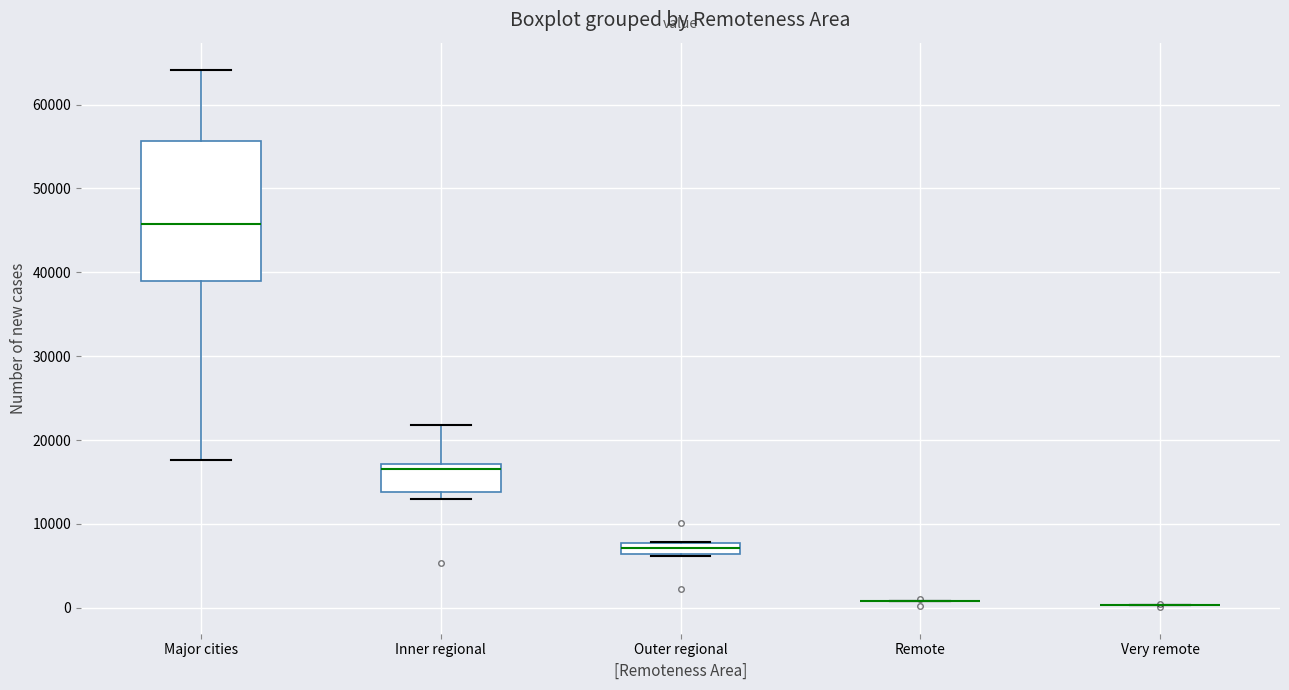

Comparing the boxes themselves (not the whiskers), which one is the tallest?

Major cities